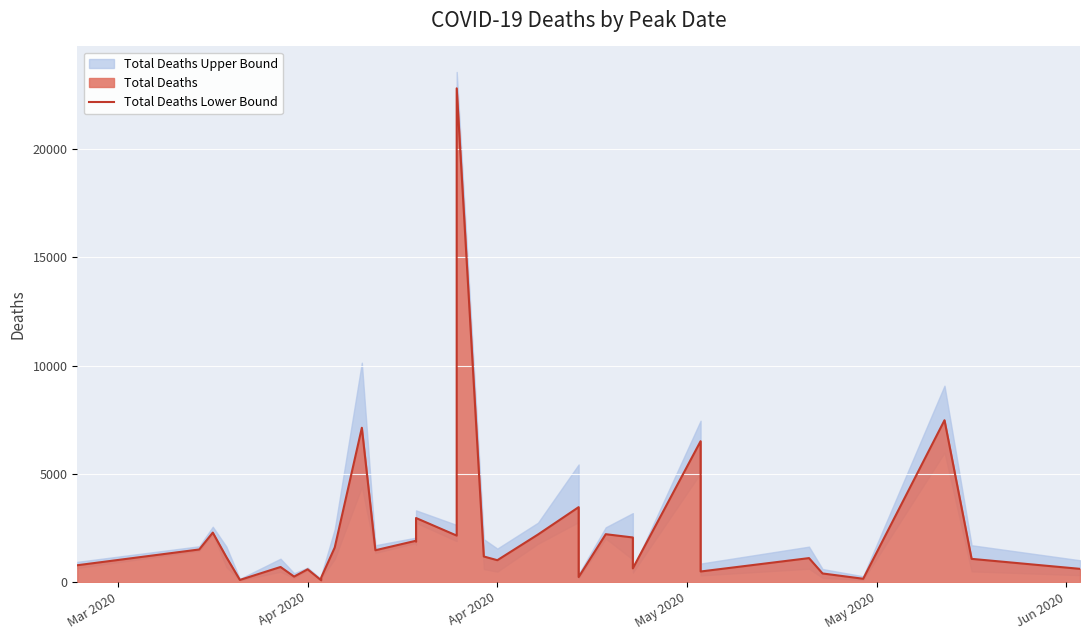

Reading left to right, extract all data points from this chart.

767	1496	2276	1147	88	687	243	580	71	198	1588	7122	1460	1900	1868	2950	2138	22816	1172	1000	2188	3453	221	2202	2051	623	6502	478	1097	387	142	7471	1062	600